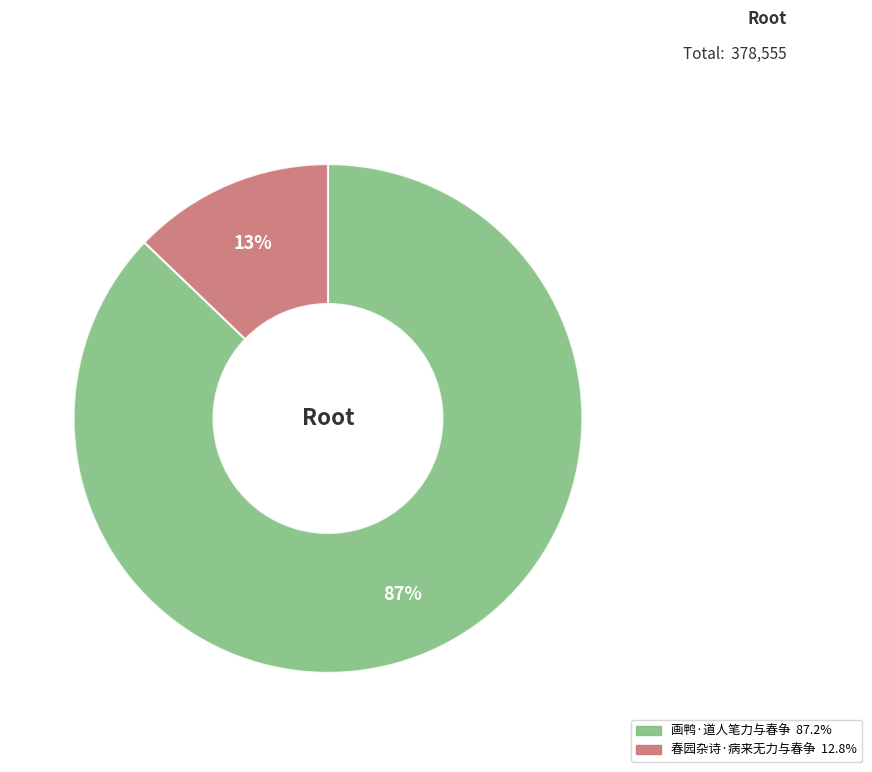

Do 春园杂诗·病来无力与春争 and 画鸭·道人笔力与春争 together represent more than half of the pie?

Yes